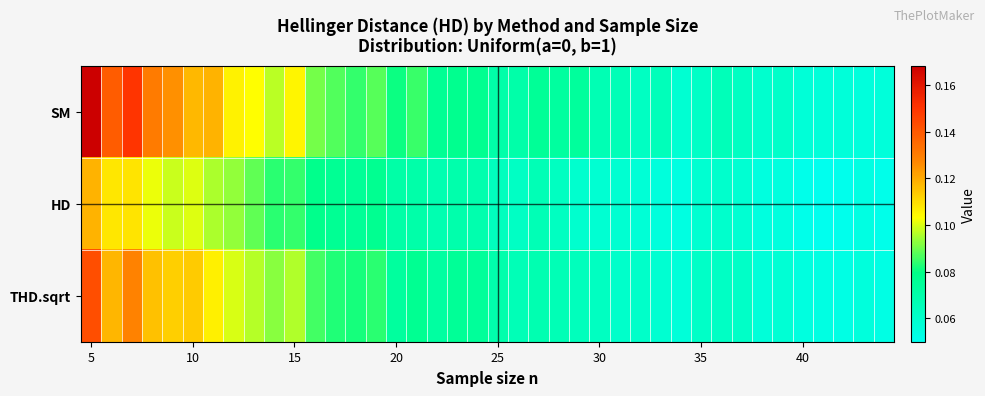

Reading right to left, what are all the values shown in this chart?

SM: 0.1	0.1	0.1	0.1	0.1	0.1	0.1	0.1	0.1	0.1	0.1	0.1	0.1	0.1	0.1	0.1	0.1	0.1	0.1	0.1	0.1	0.1	0.1	0.1	0.1	0.1	0.1	0.1	0.1	0.1	0.1	0.1	0.1	0.1	0.1	0.1	0.1	0.2	0.1	0.2
HD: 0.1	0.1	0.1	0.0	0.1	0.1	0.1	0.1	0.1	0.1	0.1	0.1	0.1	0.1	0.1	0.1	0.1	0.1	0.1	0.1	0.1	0.1	0.1	0.1	0.1	0.1	0.1	0.1	0.1	0.1	0.1	0.1	0.1	0.1	0.1	0.1	0.1	0.1	0.1	0.1
THD.sqrt: 0.1	0.1	0.1	0.1	0.1	0.1	0.1	0.1	0.1	0.1	0.1	0.1	0.1	0.1	0.1	0.1	0.1	0.1	0.1	0.1	0.1	0.1	0.1	0.1	0.1	0.1	0.1	0.1	0.1	0.1	0.1	0.1	0.1	0.1	0.1	0.1	0.1	0.1	0.1	0.1